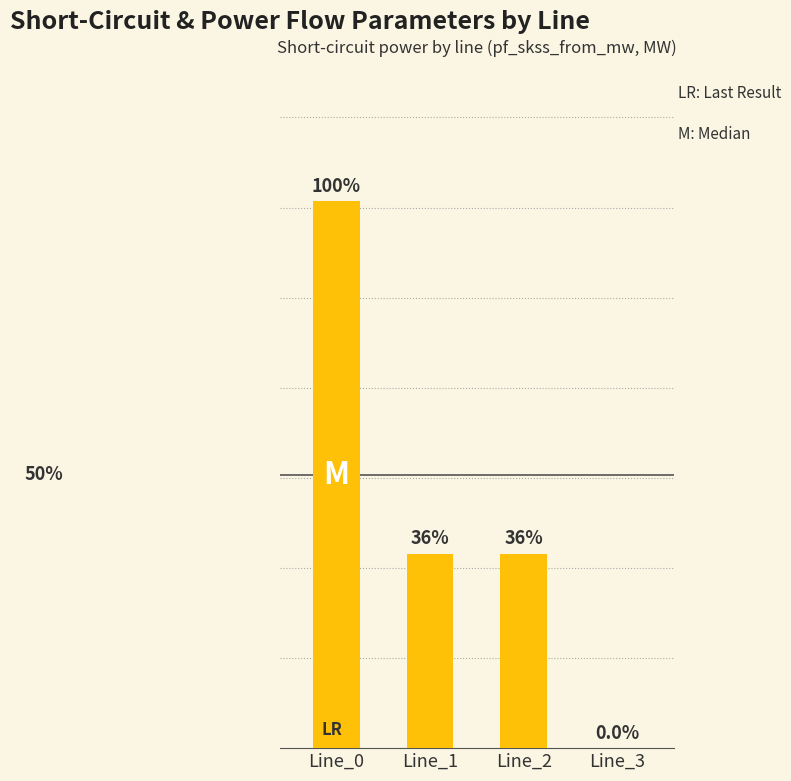

Between Line_3 and Line_1, which is larger?

Line_1